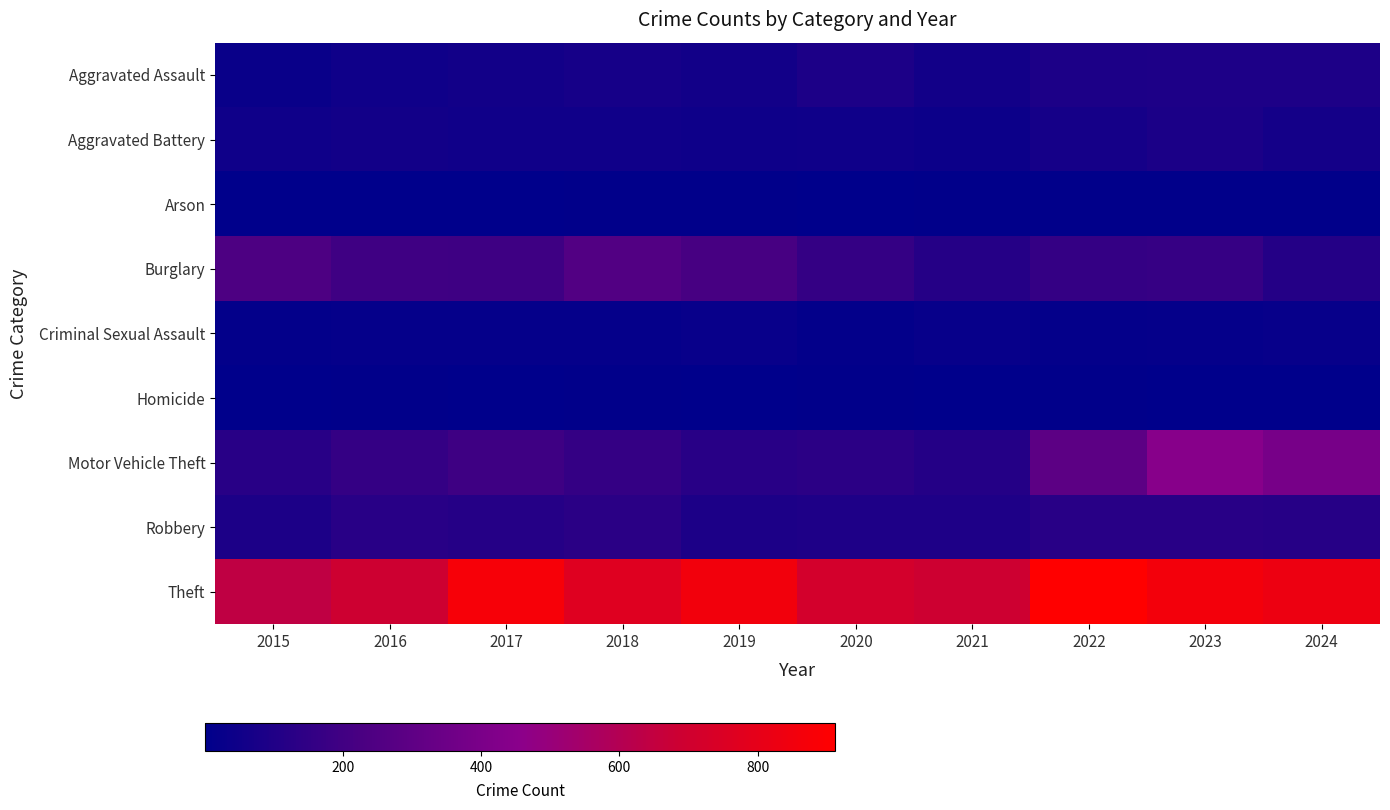

Reading right to left, what are all the values shown in this chart?

Aggravated Assault: 2024=91	2023=93	2022=89	2021=58	2020=87	2019=61	2018=72	2017=59	2016=50	2015=31
Aggravated Battery: 2024=64	2023=83	2022=66	2021=43	2020=48	2019=45	2018=52	2017=54	2016=60	2015=50
Arson: 2024=5	2023=6	2022=7	2021=6	2020=4	2019=5	2018=6	2017=1	2016=3	2015=3
Burglary: 2024=112	2023=167	2022=163	2021=117	2020=163	2019=221	2018=257	2017=192	2016=194	2015=236
Criminal Sexual Assault: 2024=23	2023=20	2022=18	2021=25	2020=12	2019=29	2018=20	2017=19	2016=20	2015=13
Homicide: 2024=4	2023=4	2022=6	2021=2	2020=6	2019=3	2018=5	2017=2	2016=8	2015=4
Motor Vehicle Theft: 2024=388	2023=444	2022=291	2021=113	2020=134	2019=125	2018=164	2017=191	2016=163	2015=125
Robbery: 2024=119	2023=125	2022=125	2021=95	2020=94	2019=89	2018=130	2017=115	2016=123	2015=87
Theft: 2024=831	2023=861	2022=912	2021=691	2020=713	2019=855	2018=767	2017=873	2016=689	2015=641